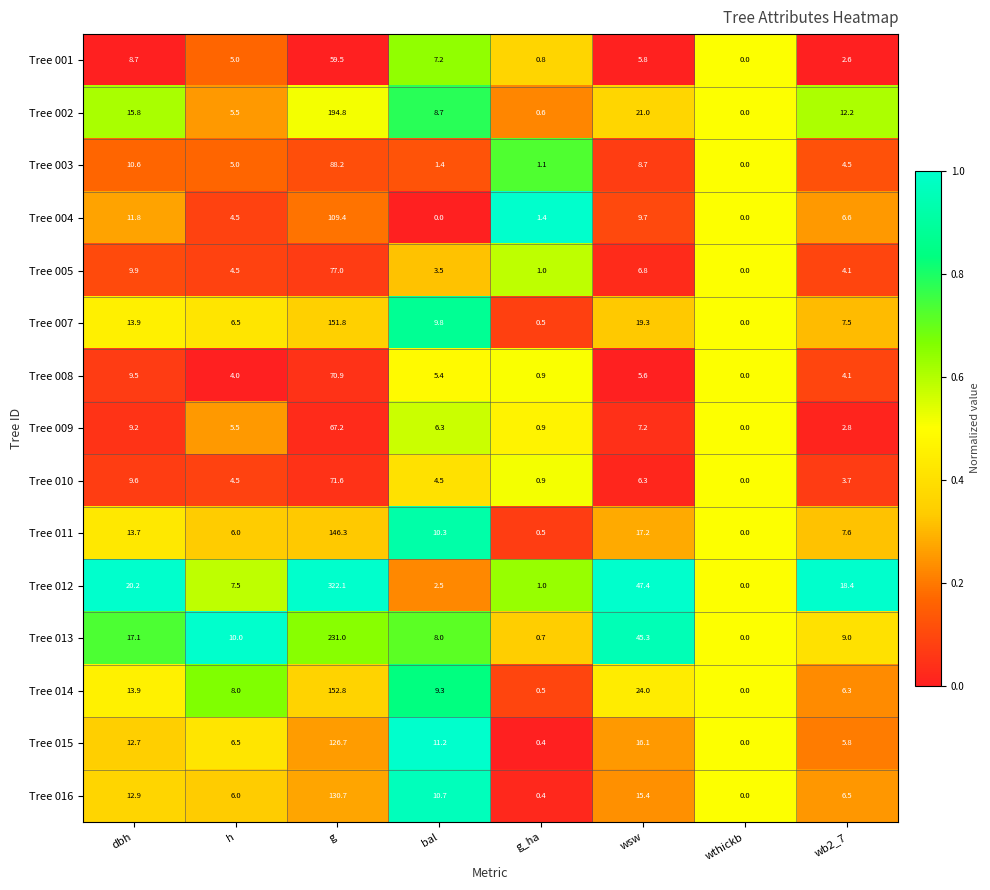

What is the sum of the Tree 015 values at bal and wb2_7?

17.0